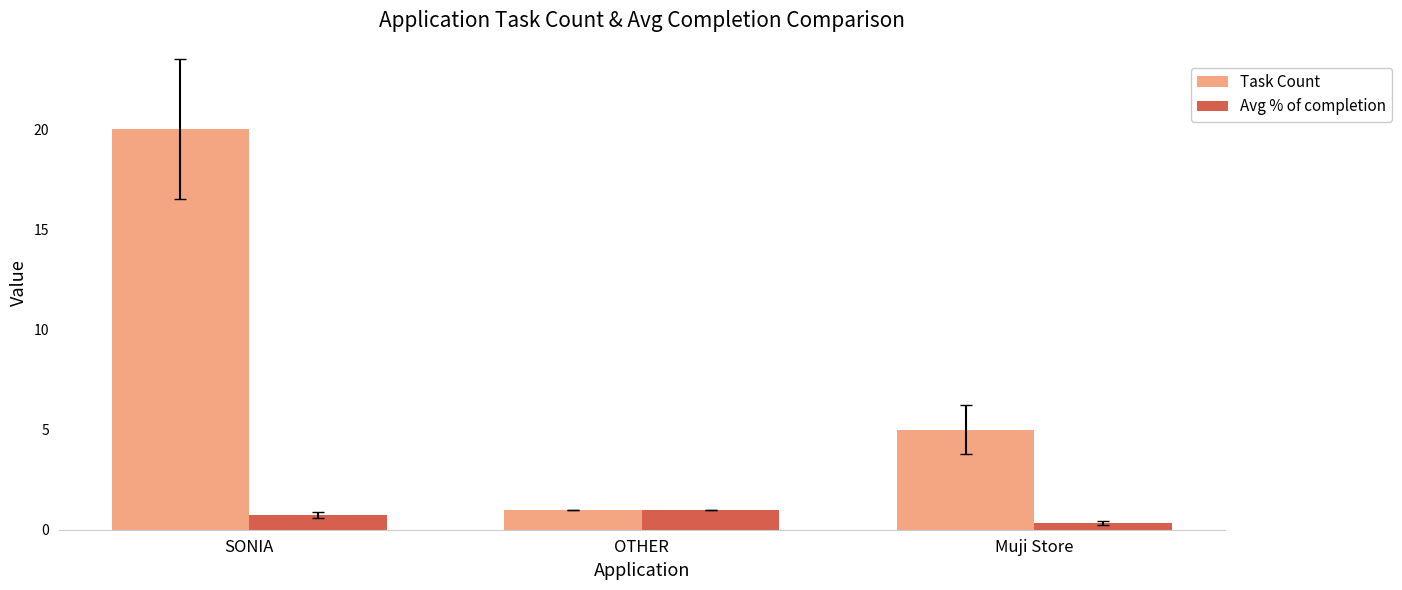

Is it true that Task Count equals 5.0 at Muji Store?

True